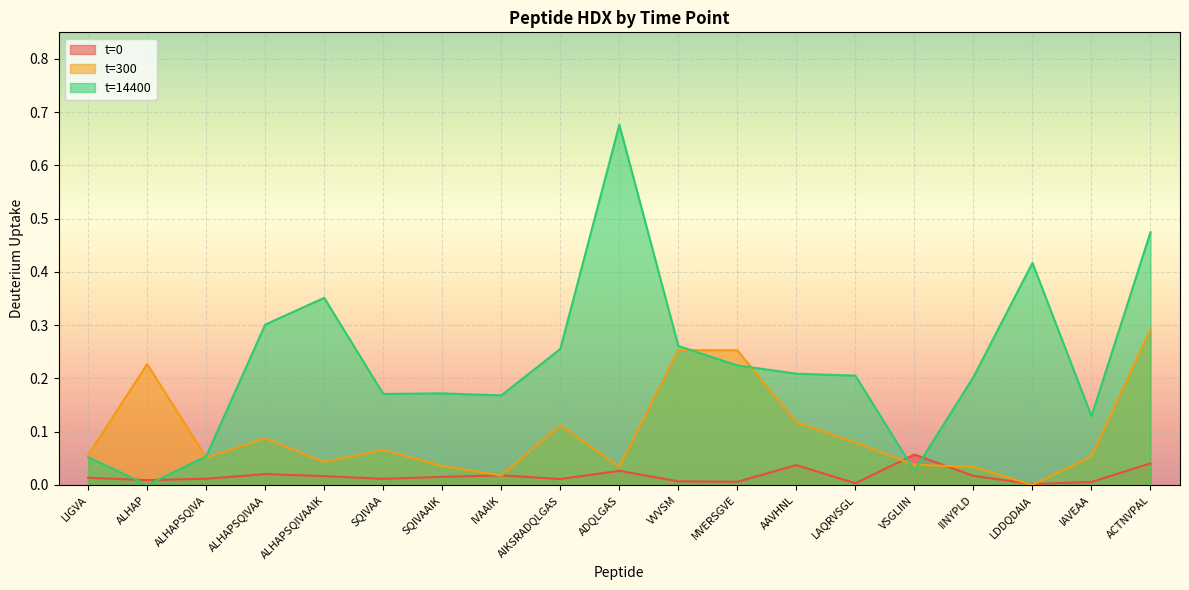

How many interior local valleys does the t=14400 series have?

5